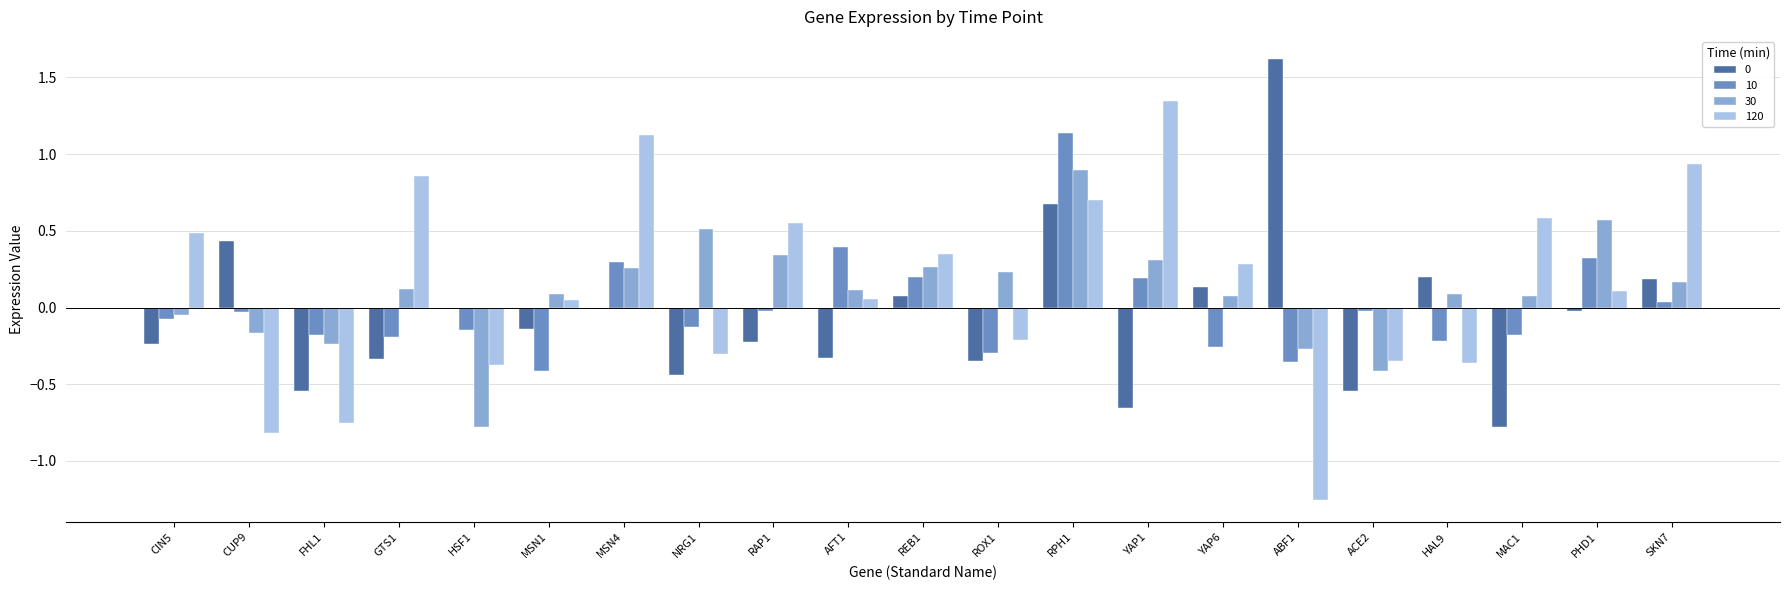

What is the sum of all 120 values?

3.0